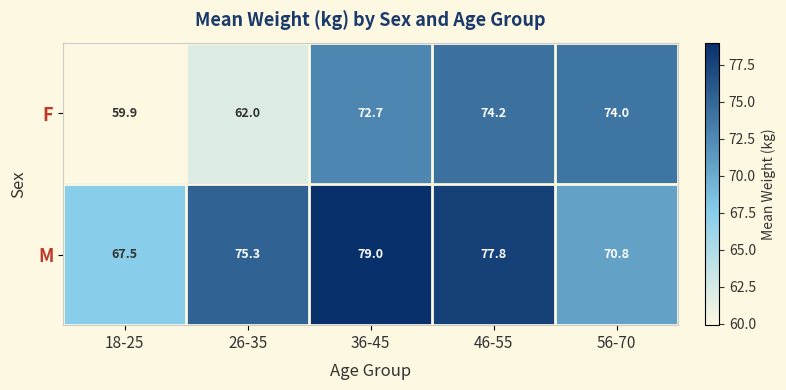

What is the minimum value shown in the chart?

59.9